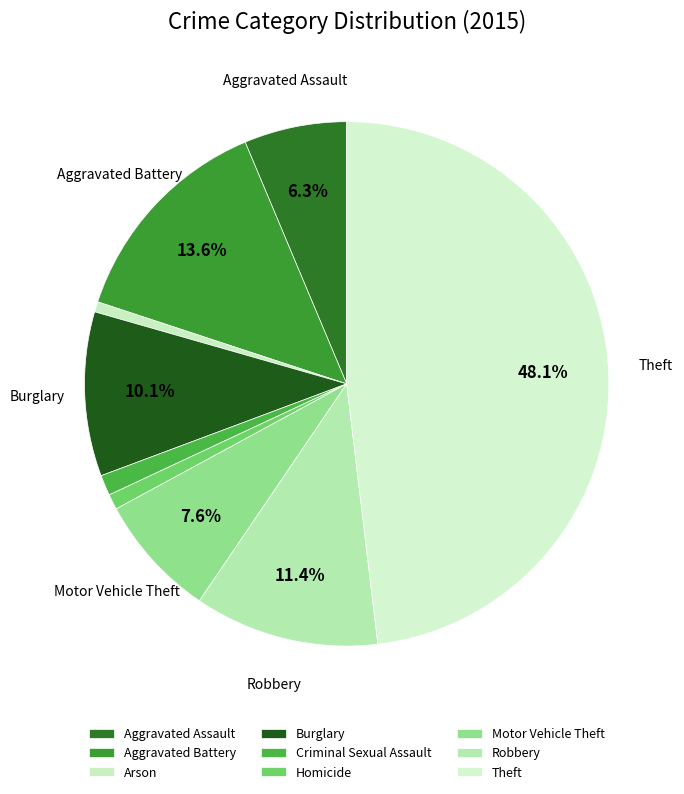

What percentage is the Homicide slice, to the nearest percent?

1%